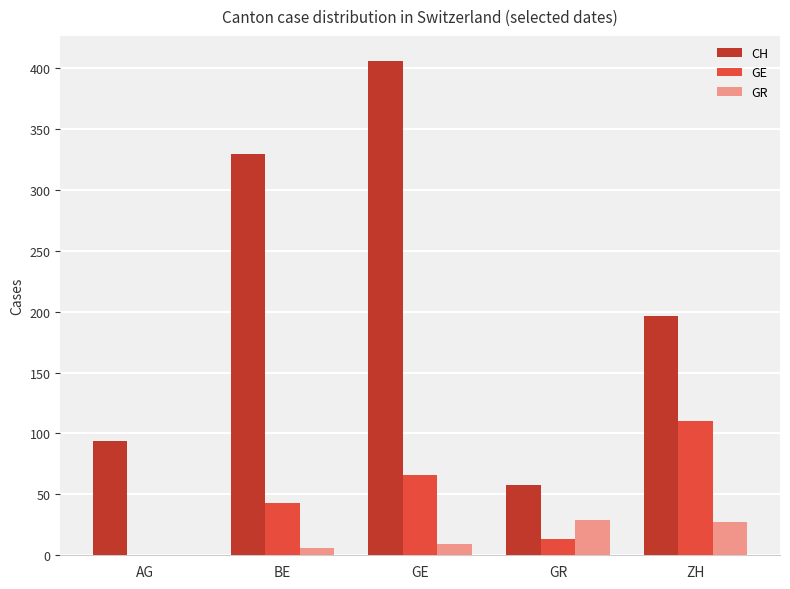

Reading left to right, extract all data points from this chart.

CH: 94	329	406	58	196
GE: 0	43	66	13	110
GR: 0	6	9	29	27